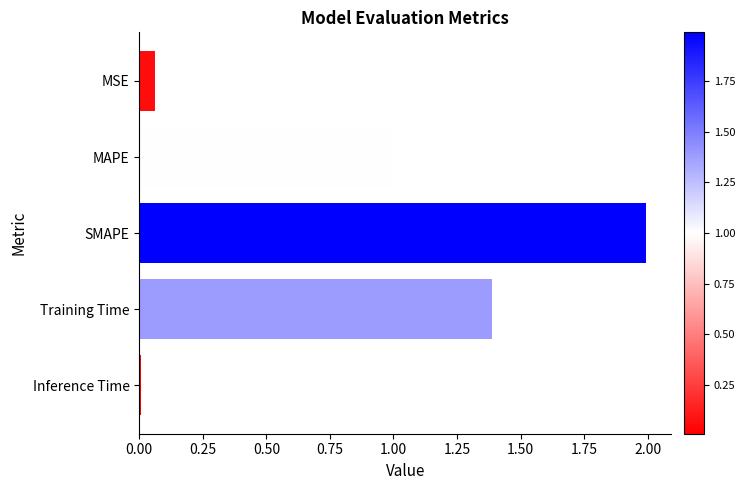

Where is the data nearest to the value 1?

MAPE